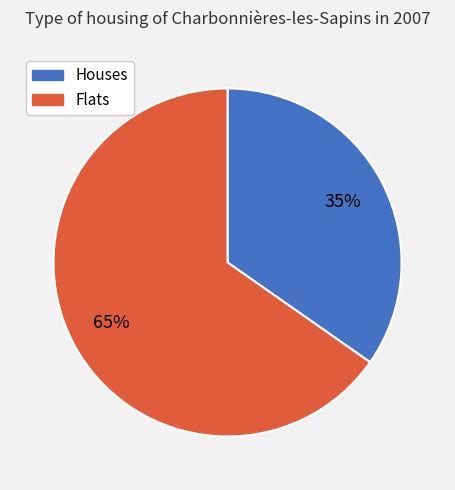

Is there a majority slice in this chart?

Yes